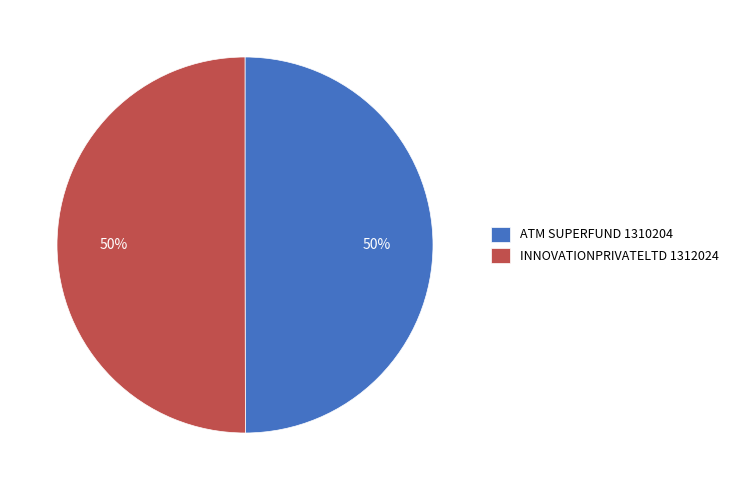

Combined, do INNOVATIONPRIVATELTD 1312024 and ATM SUPERFUND 1310204 account for over 50%?

Yes